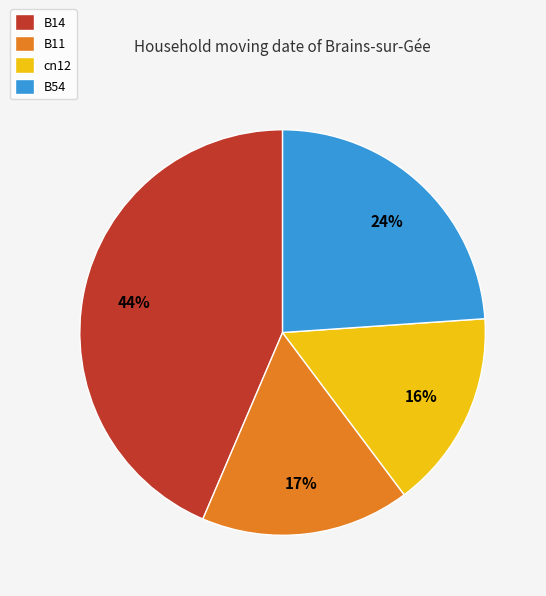

Combined, do B54 and B11 account for over 50%?

No